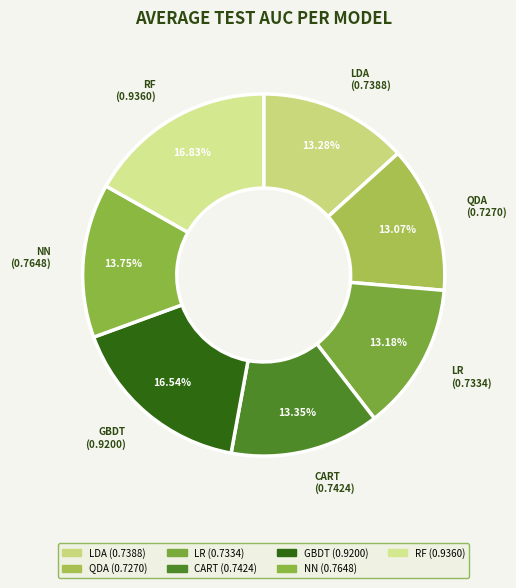

How many slices are in this pie chart?

7